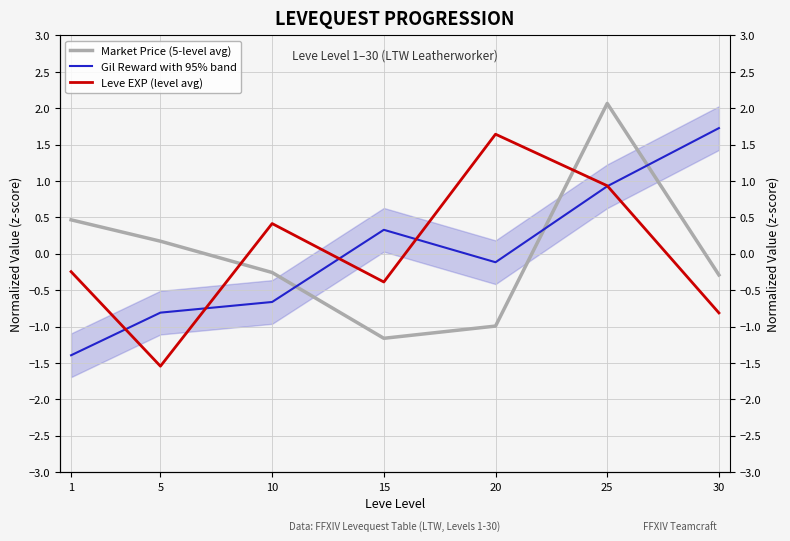

Is it true that Market Price (5-level avg) equals -1.2 at 15?

True